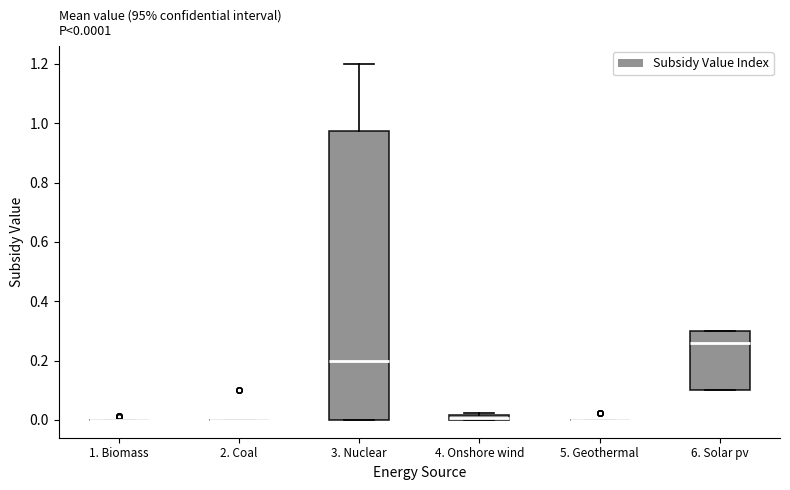

Which box is the tallest, from its lower edge to its upper edge?

3. Nuclear